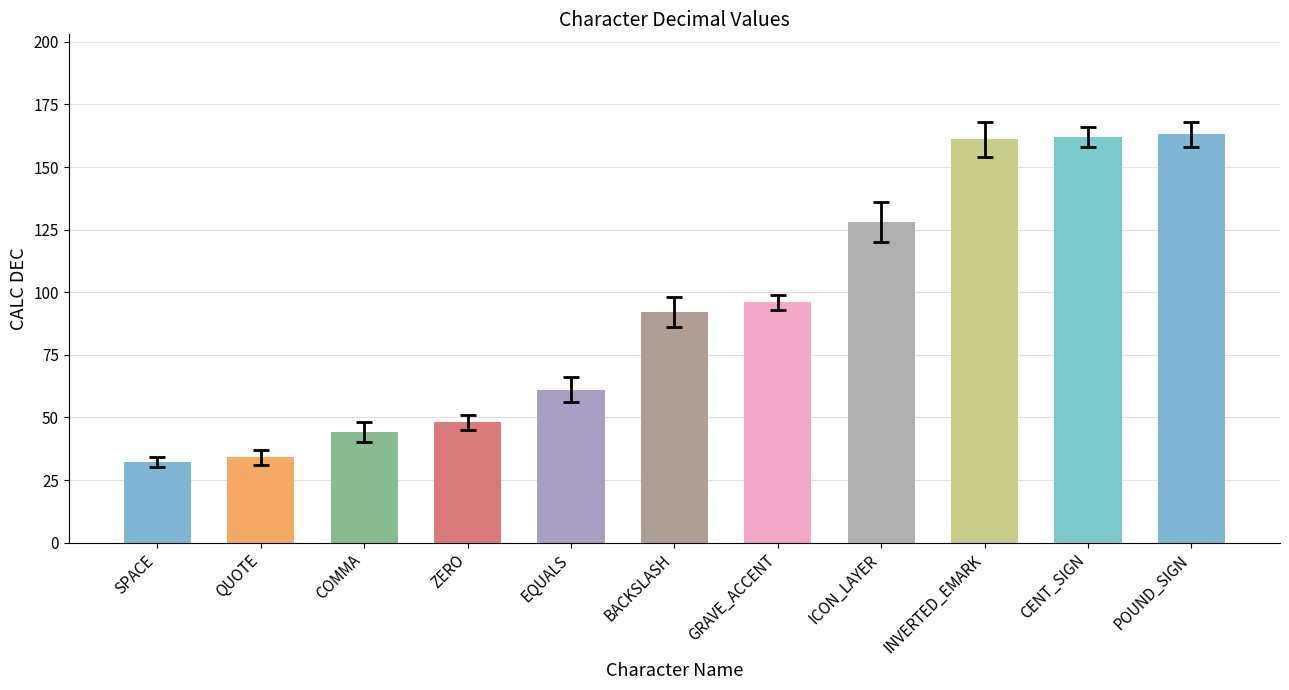

What is the difference between the second highest and second lowest values?

128